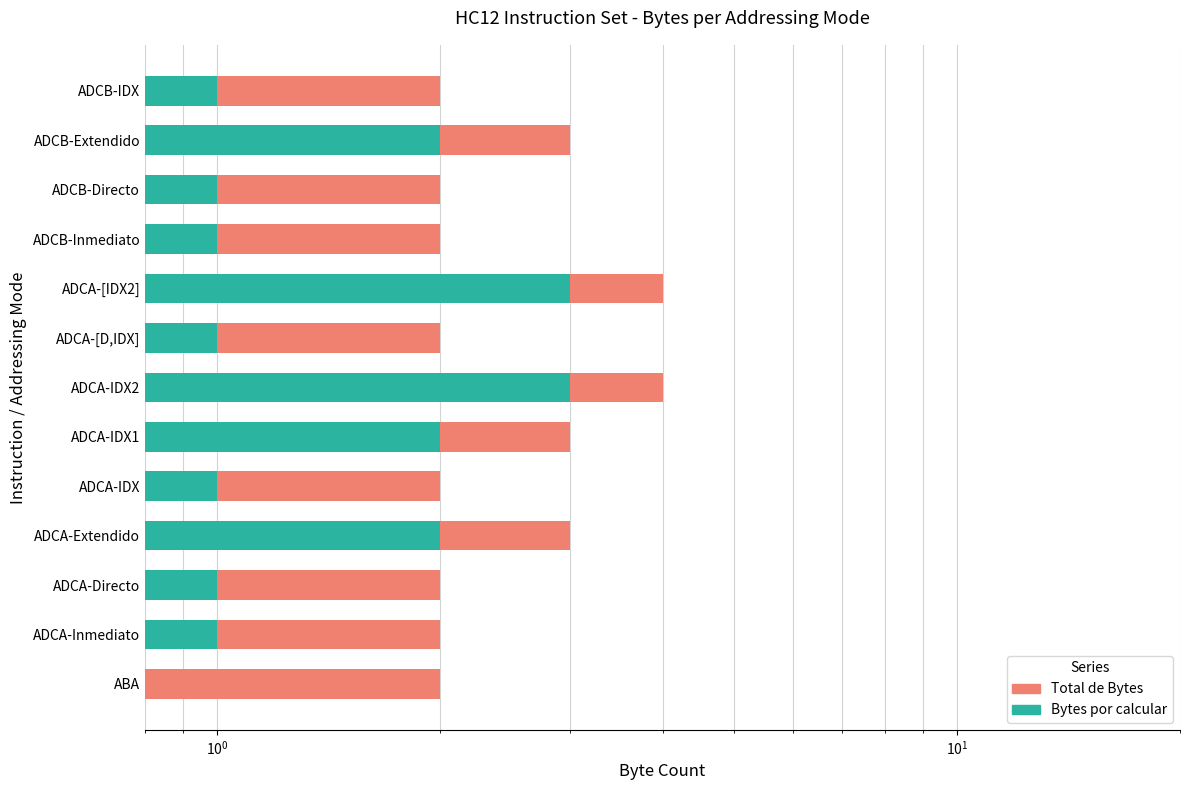

Reading right to left, list all the values displayed in this chart.

Total de Bytes: 2	3	2	2	4	2	4	3	2	3	2	2	2
Bytes por calcular: 1	2	1	1	3	1	3	2	1	2	1	1	0